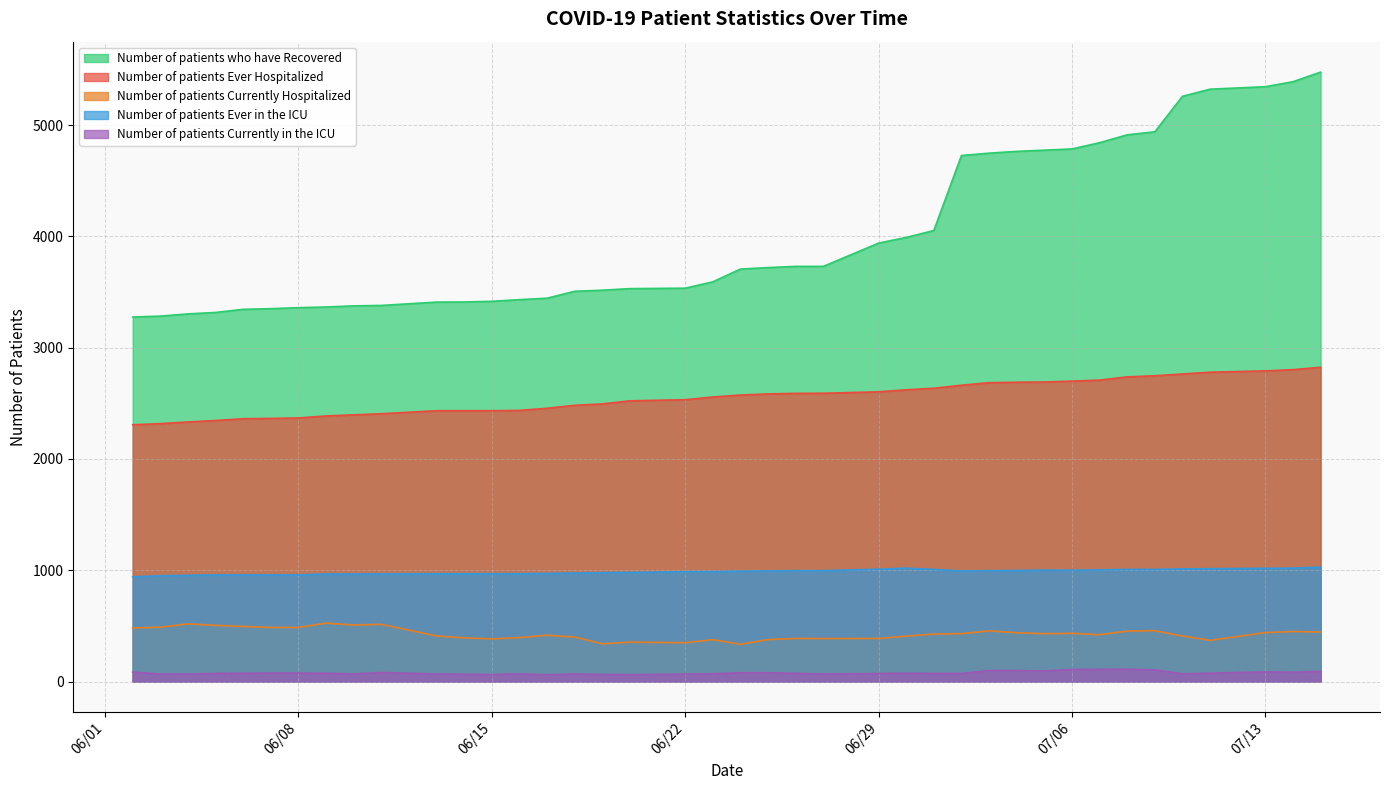

What is the difference between the maximum and minimum values in the Number of patients Ever Hospitalized series?

516